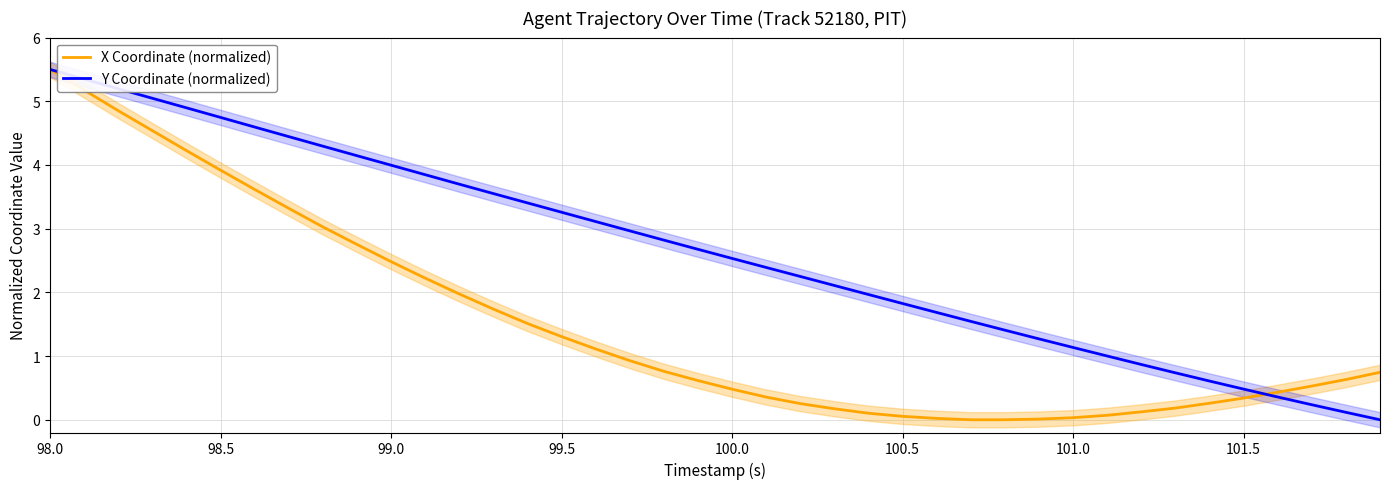

At which label does X Coordinate (normalized) reach its peak?

98.0